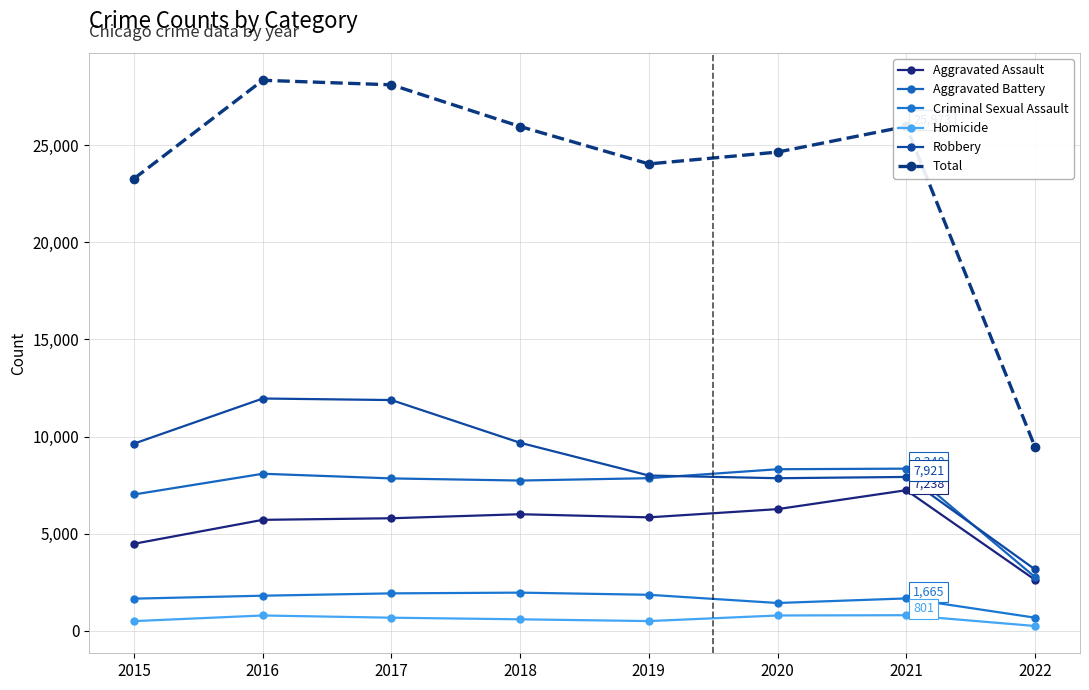

Does the chart display data point markers on the line(s)?

Yes